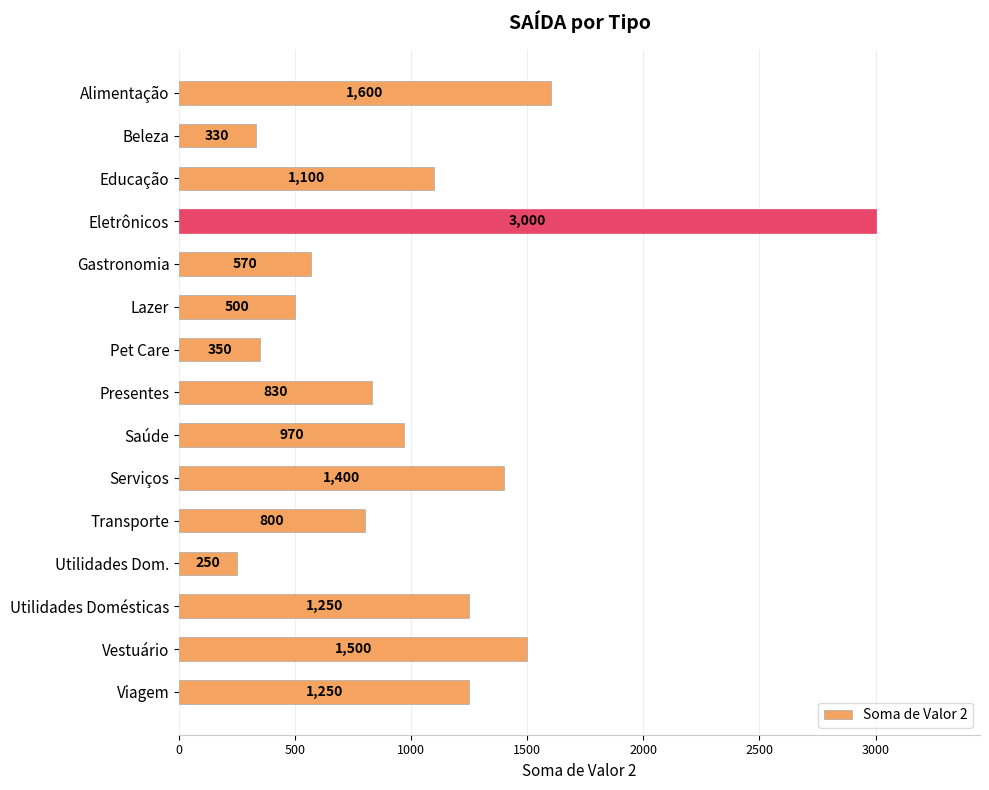

What is the sum of all values?

15700